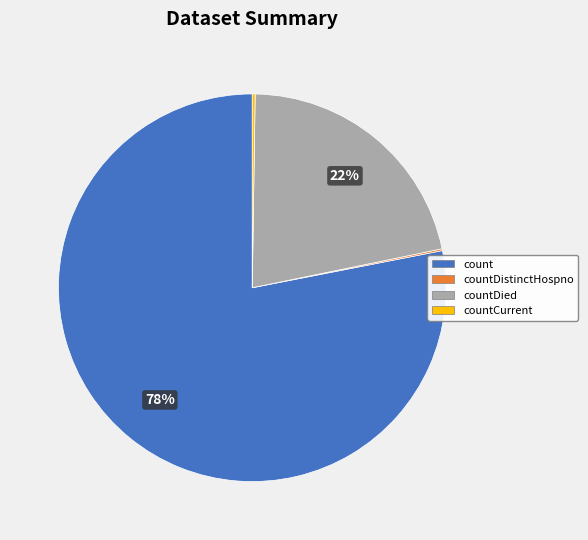

Which category has the biggest portion of the pie?

count